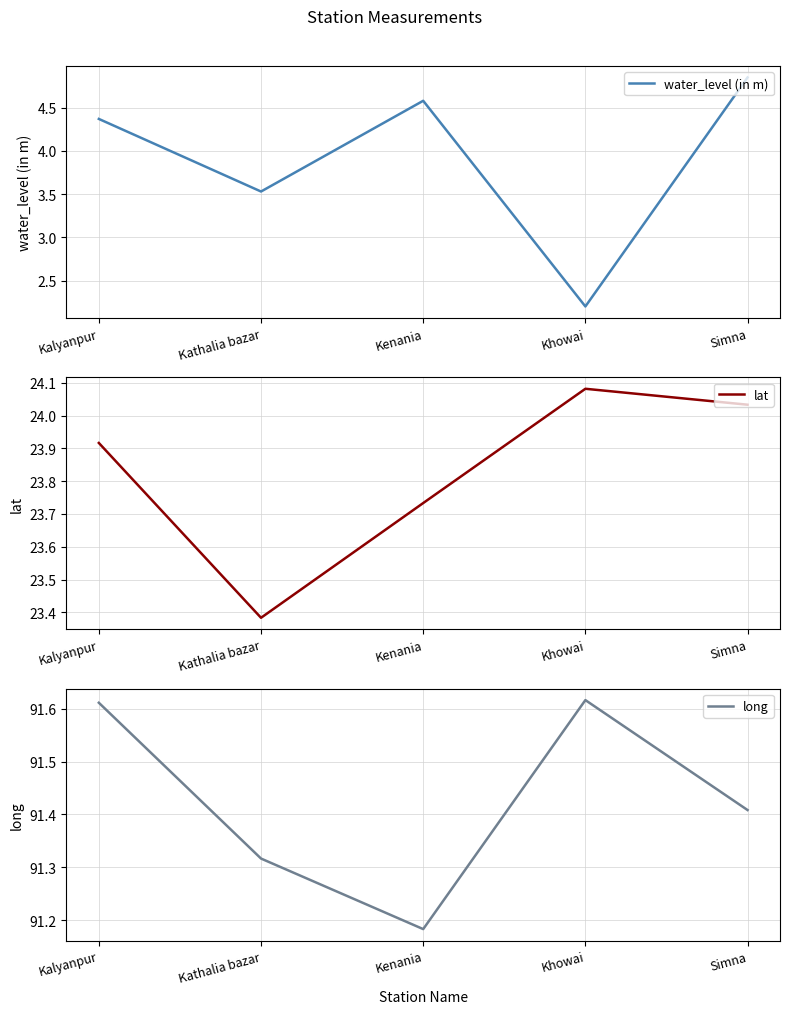

Where is the first local maximum for long?

Khowai